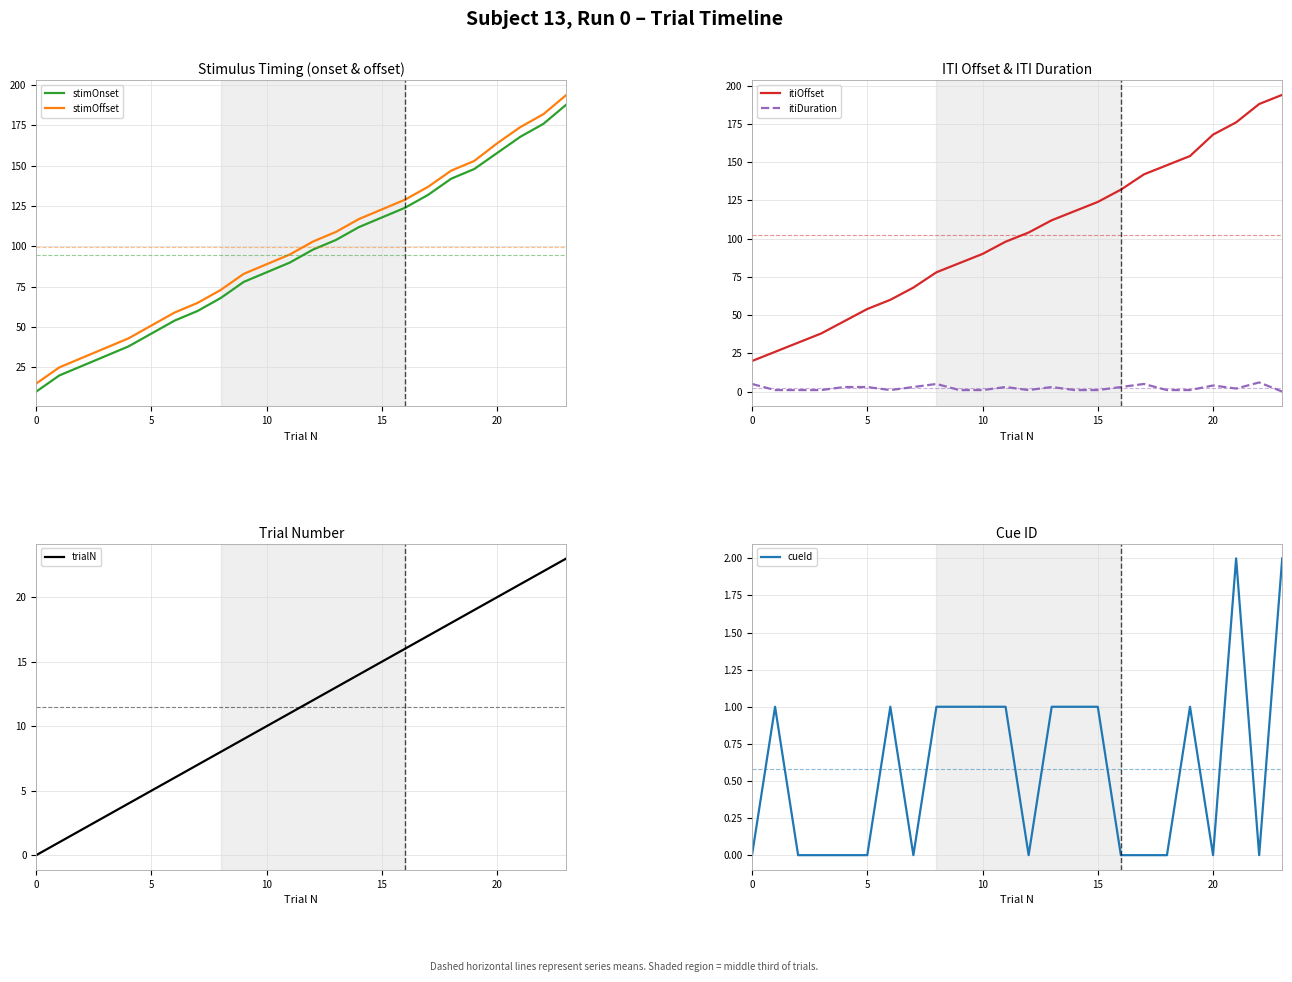

True or false: stimOffset and stimOnset intersect in this chart.

False